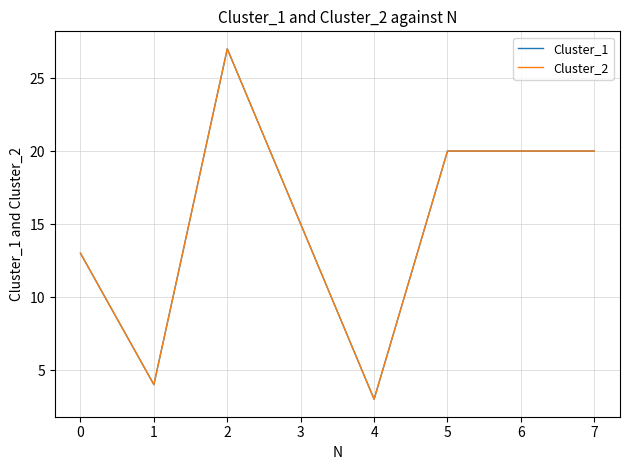

What is the value of the Cluster_2 point at the 1st from the left?

13